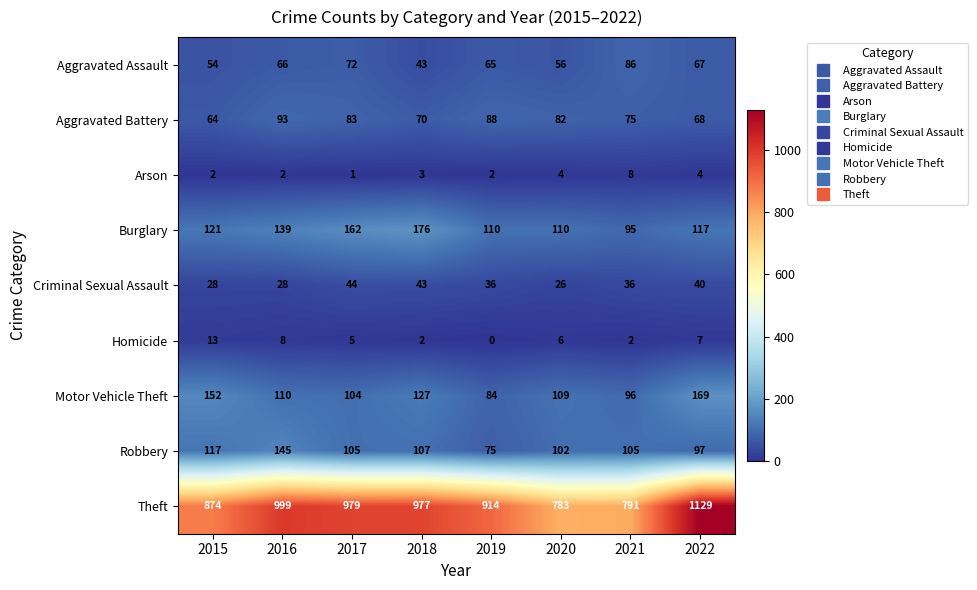

Is it true that Arson equals 4 at 2020?

True